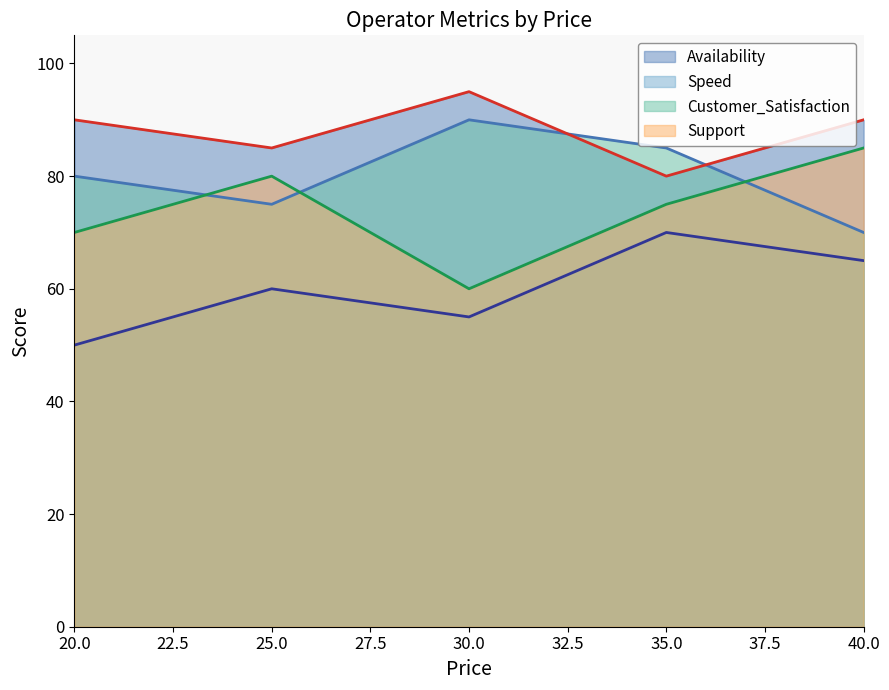

Reading left to right, extract all data points from this chart.

Speed: 20.0=50	25.0=60	30.0=55	35.0=70	40.0=65
Customer_Satisfaction: 20.0=80	25.0=75	30.0=90	35.0=85	40.0=70
Support: 20.0=70	25.0=80	30.0=60	35.0=75	40.0=85
Availability: 20.0=90	25.0=85	30.0=95	35.0=80	40.0=90